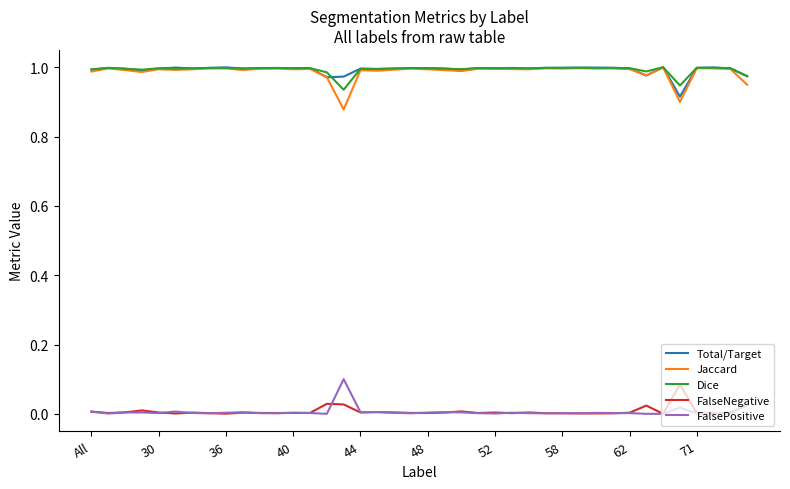

True or false: FalseNegative and Total/Target intersect in this chart.

False